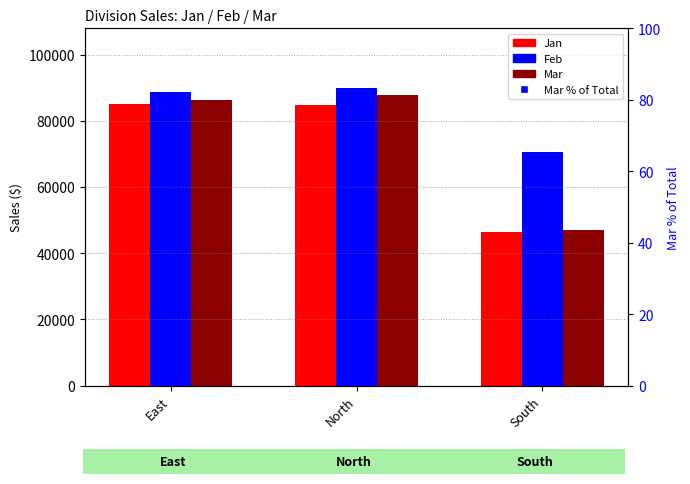

Which series reaches the minimum Y coordinate?

Mar % of Total